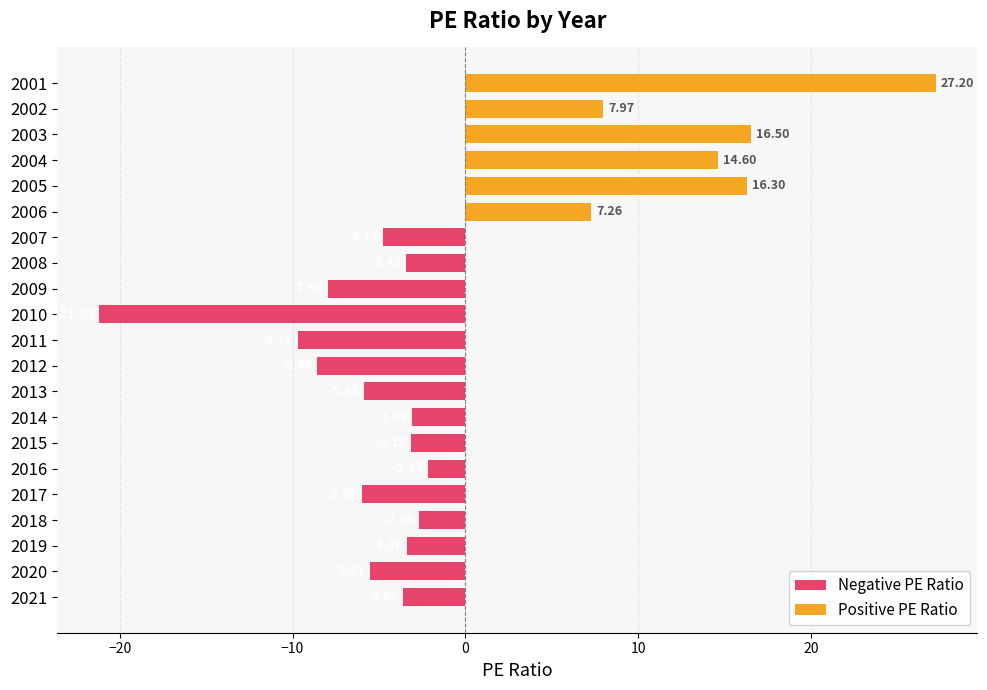

List the labels in order of value, smallest first.

2010, 2011, 2012, 2009, 2017, 2013, 2020, 2007, 2021, 2008, 2019, 2015, 2014, 2018, 2016, 2006, 2002, 2004, 2005, 2003, 2001